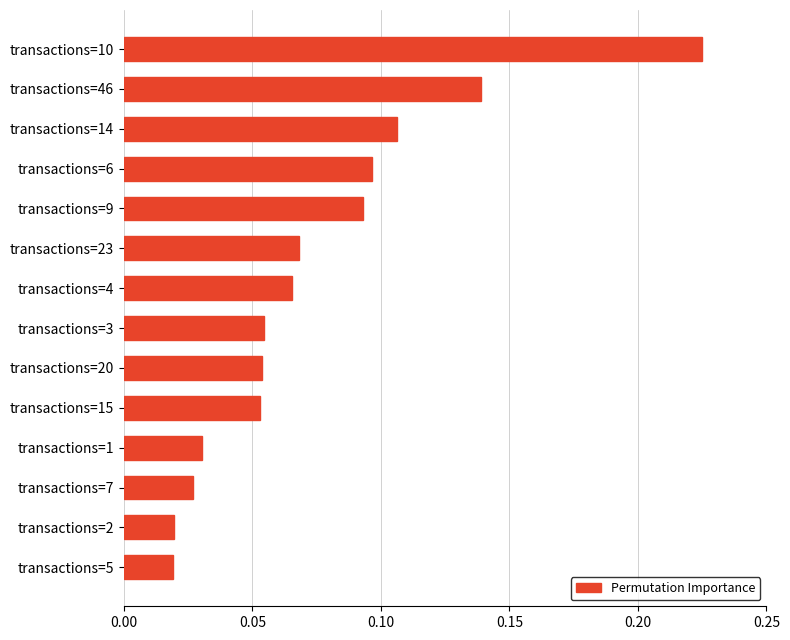

Is it true that the value at transactions=15 is 0.0?

False